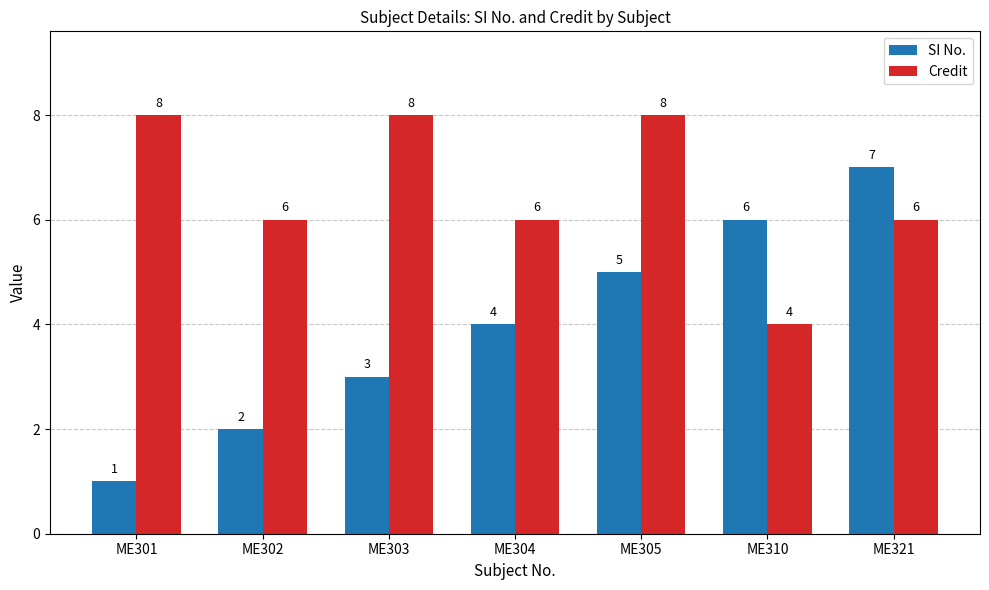

What is the value of the SI No. bar at the 1st from the left?

1